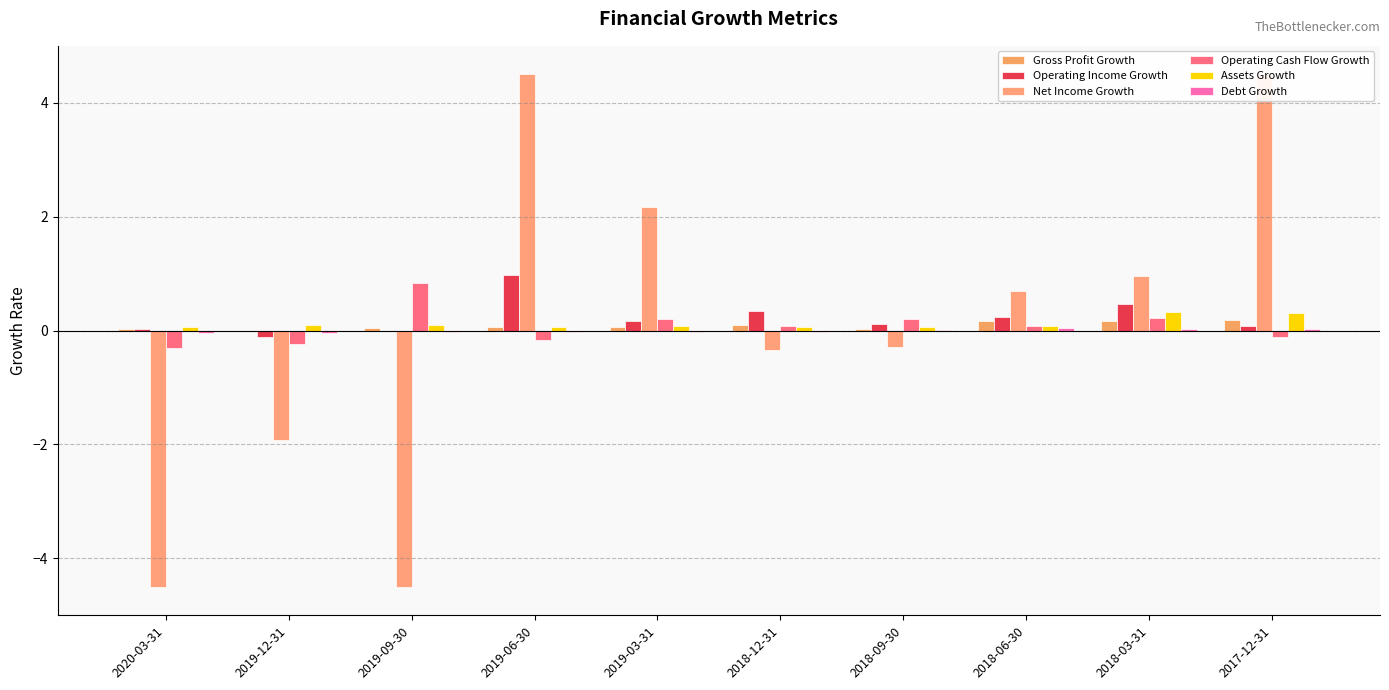

What is the average value of the Operating Cash Flow Growth series?

0.1